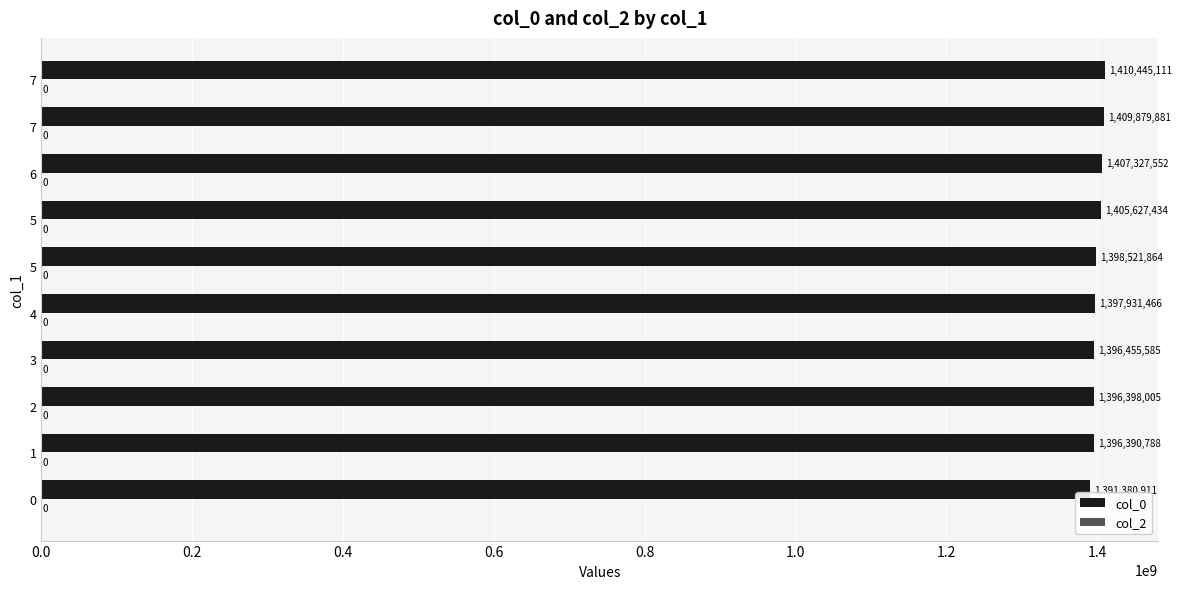

Does the chart contain stacked bars?

No